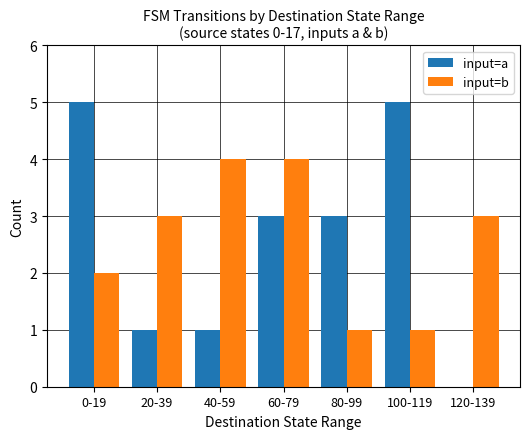

Which series changed the most between 40-59 and 60-79?

input=a